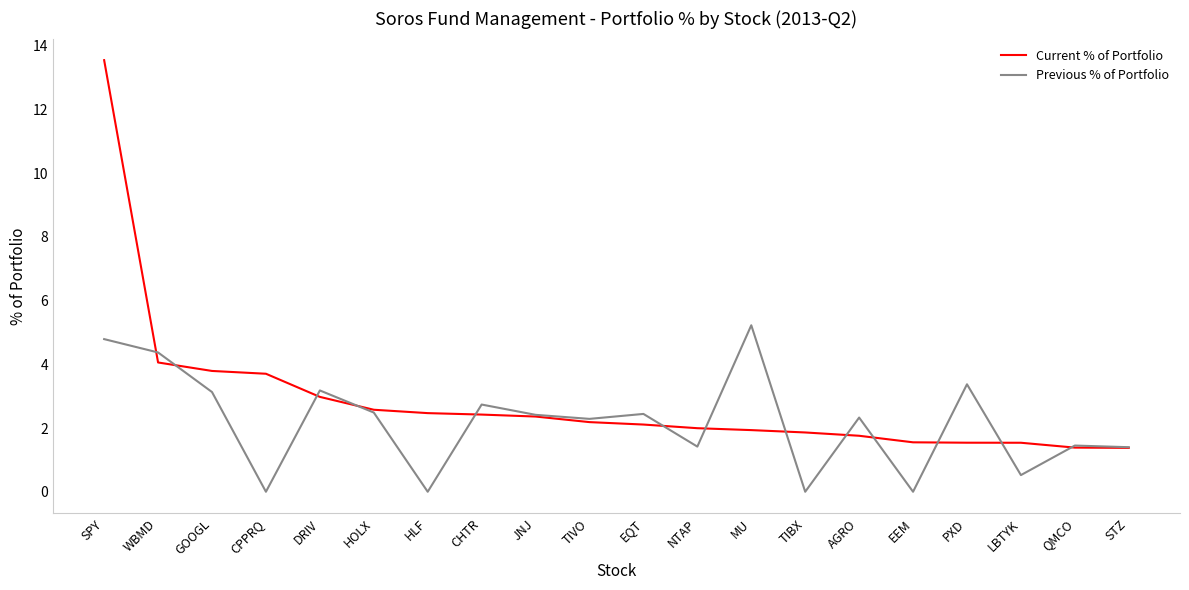

What is the approximate value of Current % of Portfolio at AGRO?

1.8